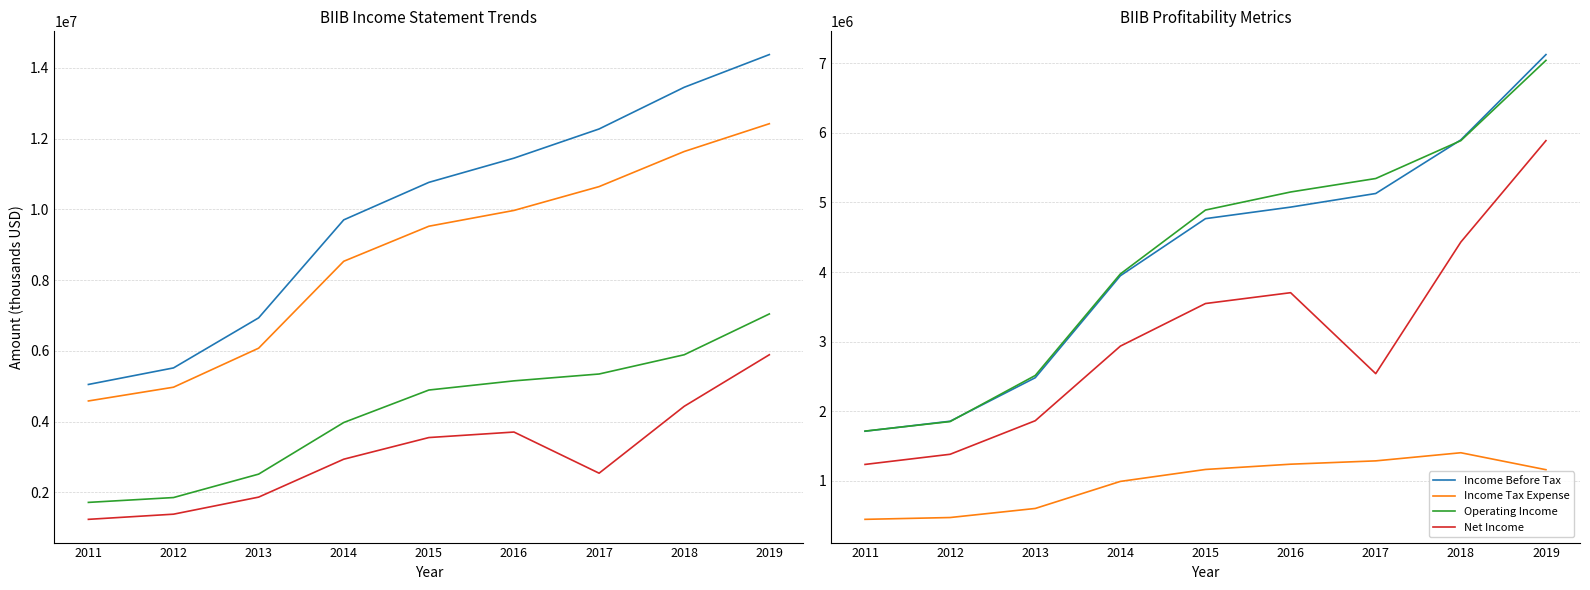

At which category does Net Income reach its first local valley?

2017